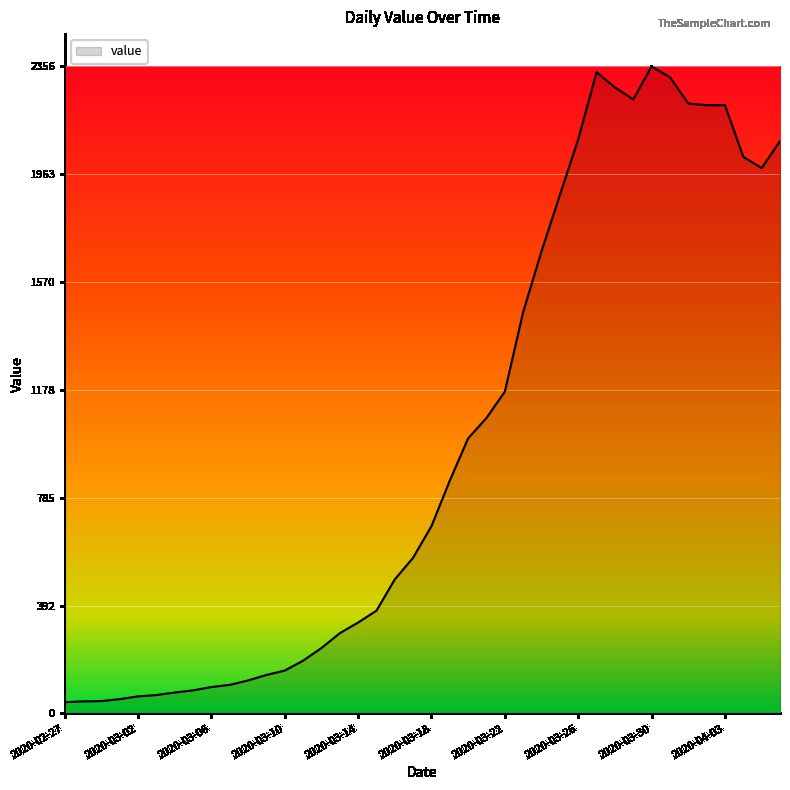

What is the difference between the second highest and second lowest values?

2291